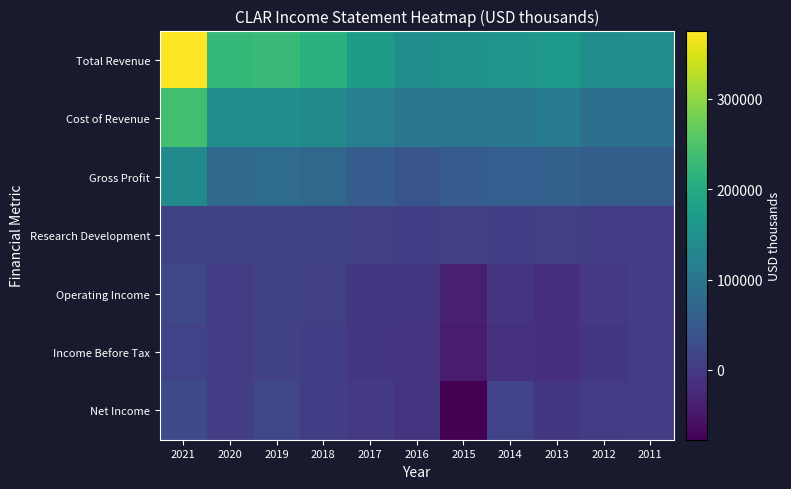

At 2021, list the series in order from largest to smallest.

Total Revenue, Cost of Revenue, Gross Profit, Net Income, Operating Income, Income Before Tax, Research Development